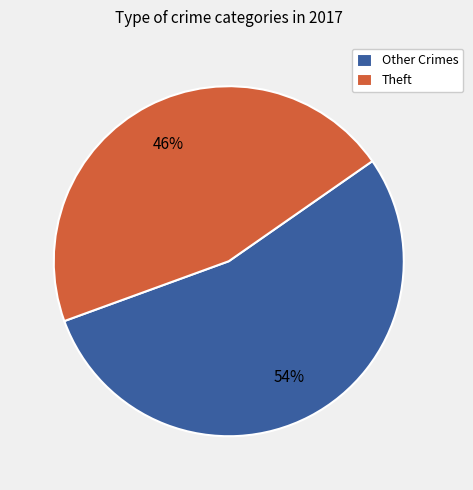

Count the number of slices in the pie.

2